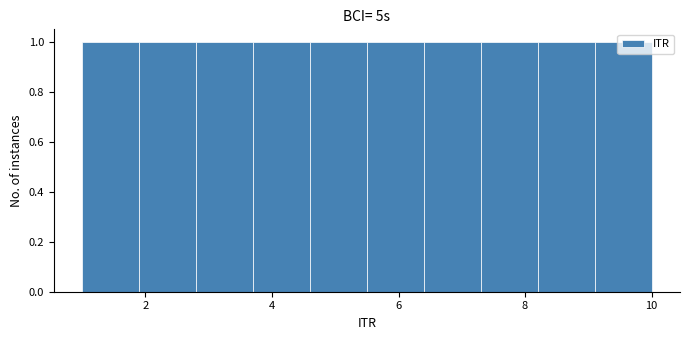

What is the height of the bar covering 1.0 to 1.9 on the x-axis? Neither the bar edges nor the heights are printed on the chart, so give them approximately, as read against the axes.

1